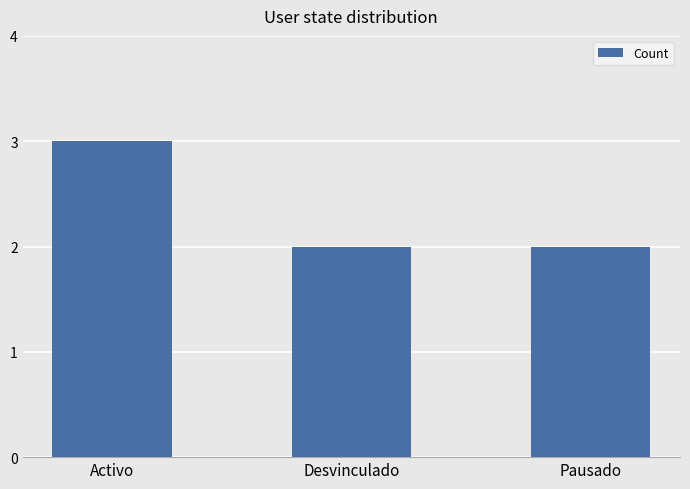

What is the value of the 2nd bar from the left?

2